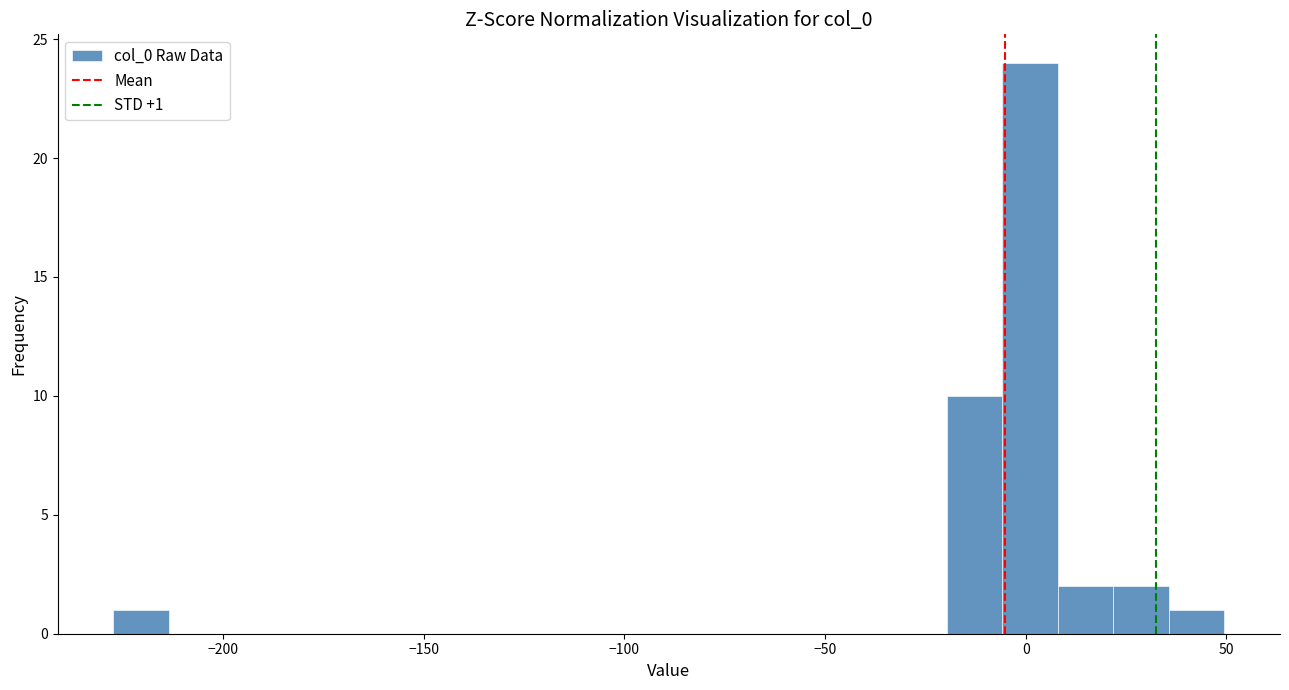

Read against the x-axis, roughly where is the centre of the tallest bar?

0